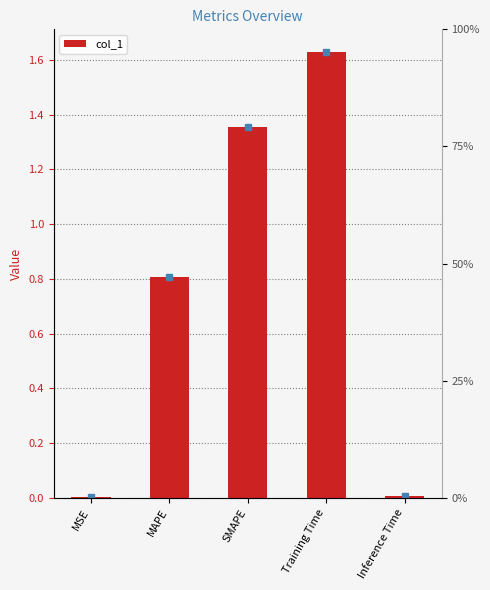

What is the label of the 1st bar from the left?

MSE